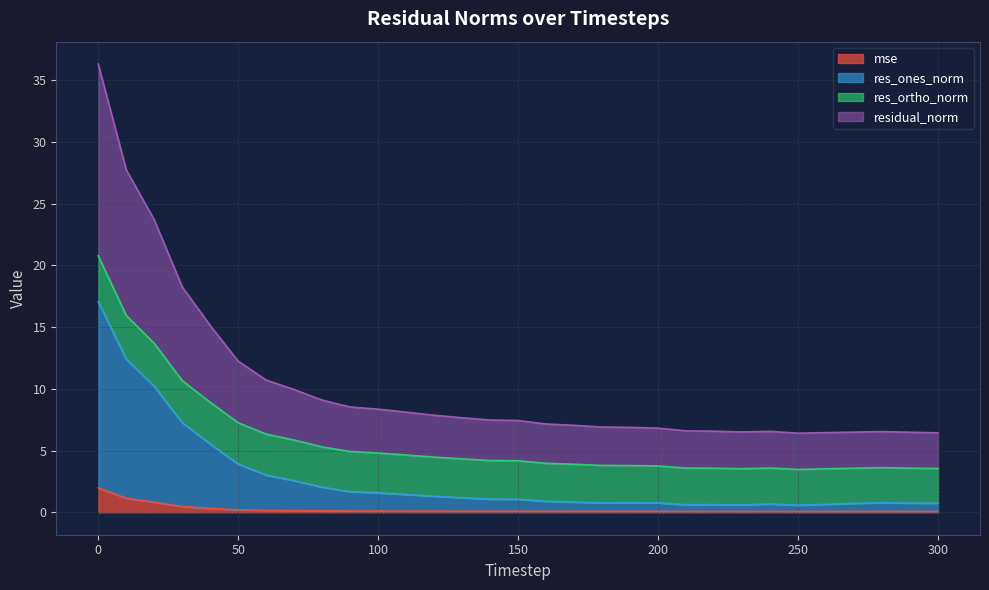

What is the total value across all series at 0?

36.3